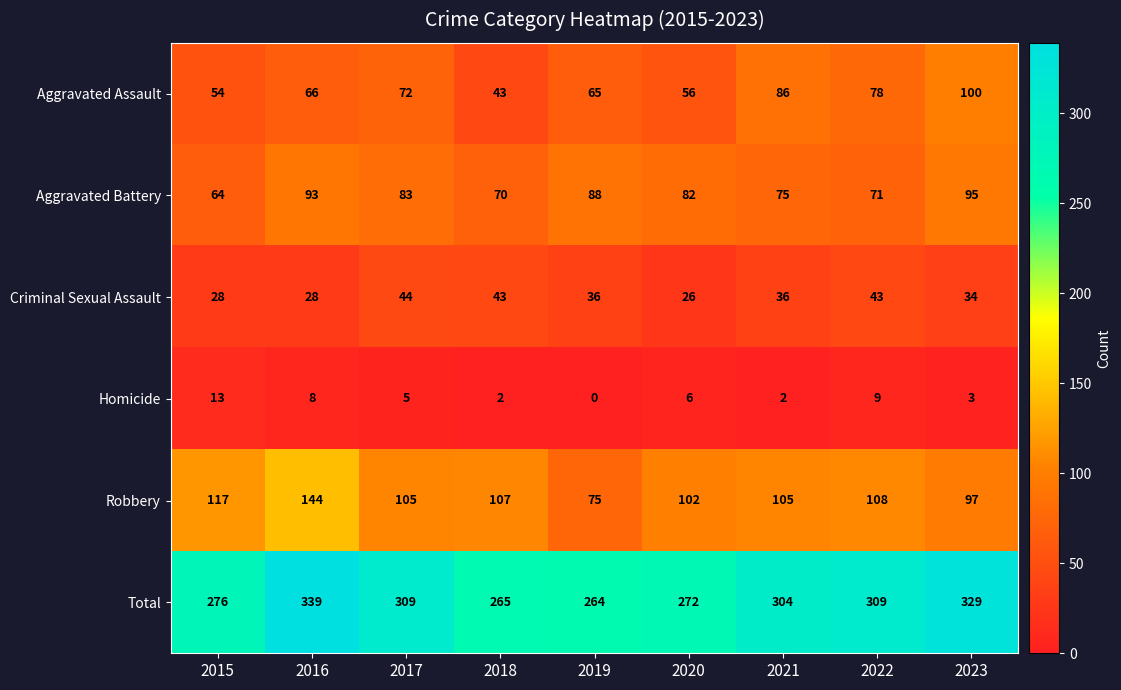

At how many categories does at least one series exceed 161?

9